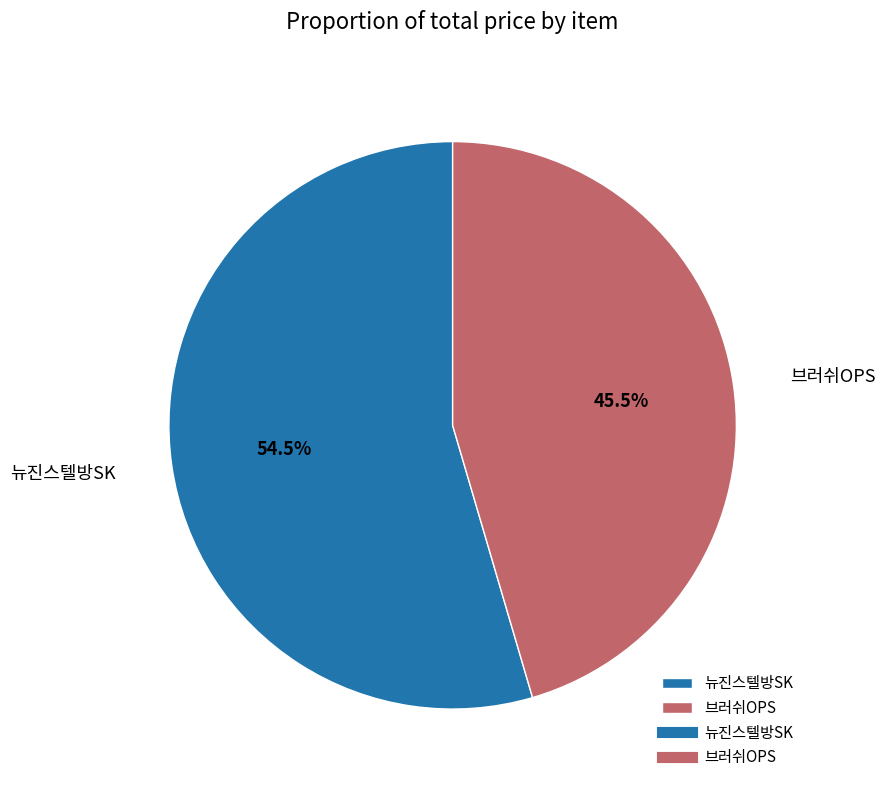

Approximately how many times larger is the value at 뉴진스텔방SK compared to 브러쉬OPS?

1.2